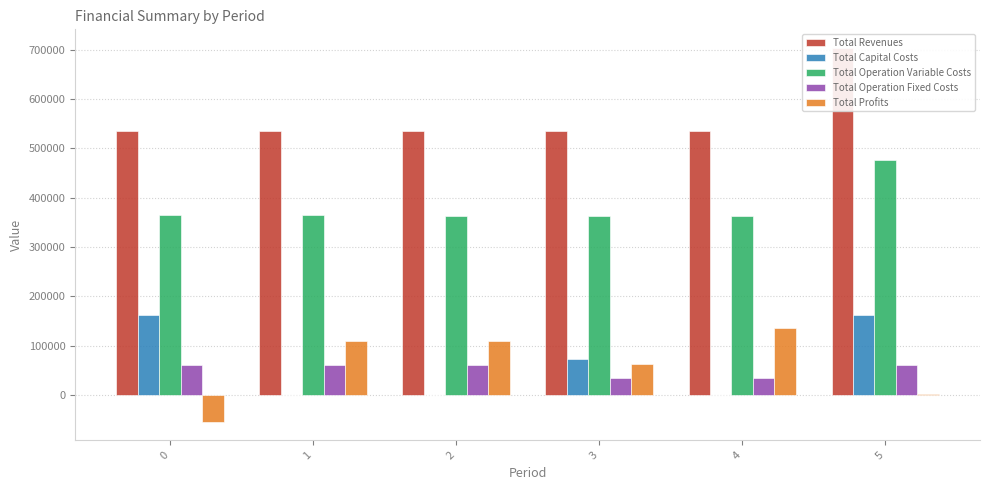

Which series has the largest total across all categories?

Total Revenues